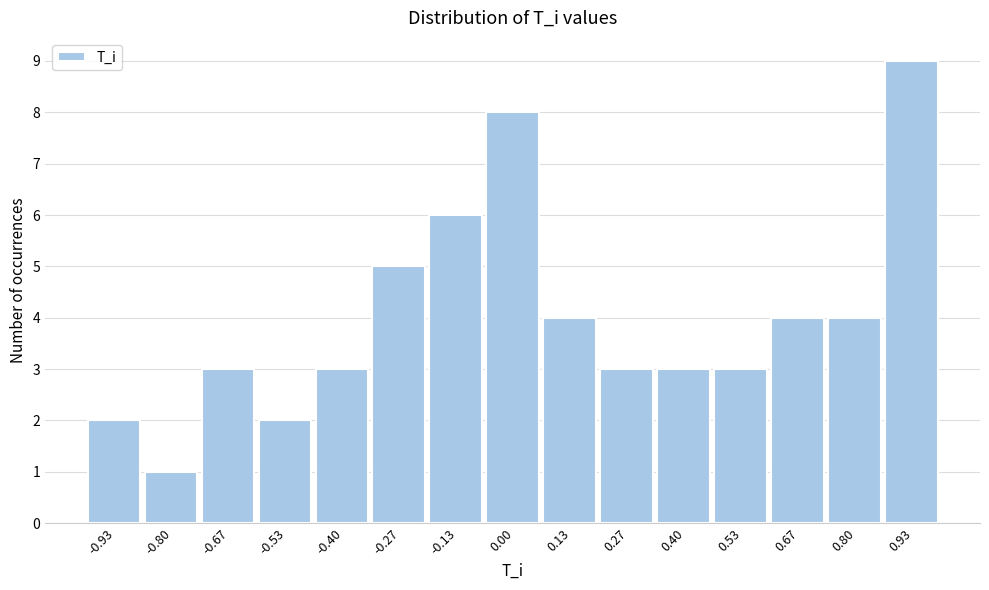

Reading left to right, transcribe this chart: for each bar, give the range it covers on the x-axis and its height. Neither the bar edges nor the heights are printed on the chart, so give them approximately, as read against the axes.

-1.00 to -0.86: 2
-0.86 to -0.74: 1
-0.74 to -0.60: 3
-0.60 to -0.46: 2
-0.46 to -0.34: 3
-0.34 to -0.20: 5
-0.20 to -0.06: 6
-0.06 to 0.06: 8
0.06 to 0.20: 4
0.20 to 0.34: 3
0.34 to 0.46: 3
0.46 to 0.60: 3
0.60 to 0.74: 4
0.74 to 0.86: 4
0.86 to 1.00: 9